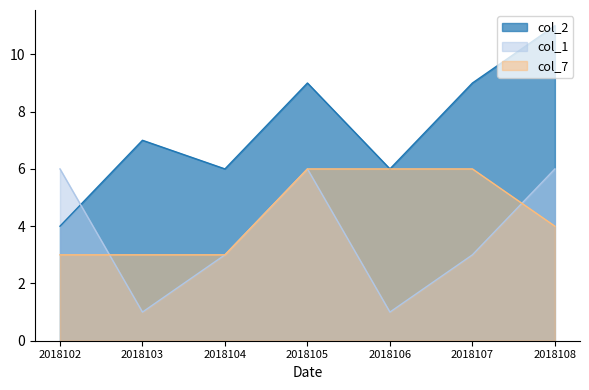

True or false: col_2 and col_7 intersect in this chart.

False